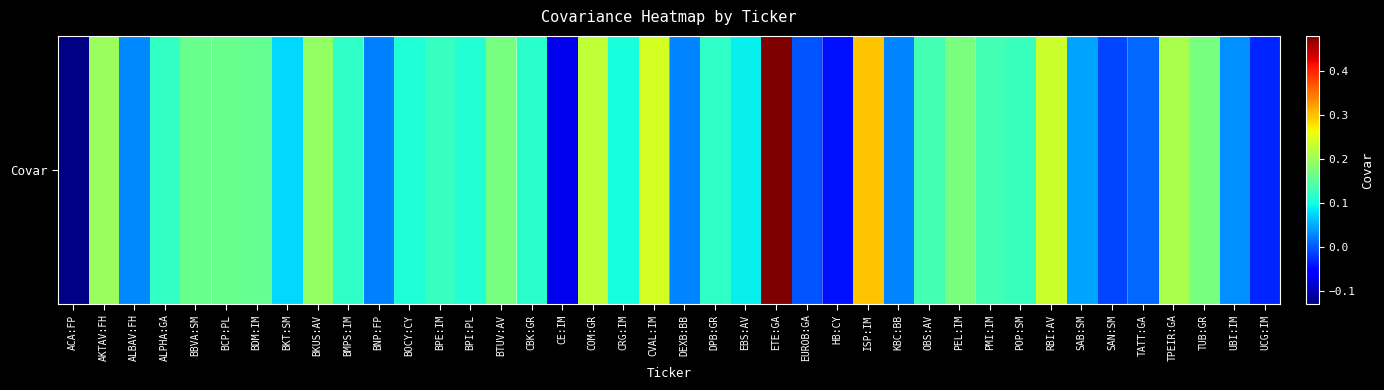

Reading left to right, list all the values displayed in this chart.

ACA:FP=-0.1	AKTAV:FH=0.2	ALBAV:FH=0.0	ALPHA:GA=0.1	BBVA:SM=0.2	BCP:PL=0.2	BDM:IM=0.2	BKT:SM=0.1	BKUS:AV=0.2	BMPS:IM=0.1	BNP:FP=0.0	BOCY:CY=0.1	BPE:IM=0.1	BPI:PL=0.1	BTUV:AV=0.2	CBK:GR=0.1	CE:IM=-0.1	COM:GR=0.2	CRG:IM=0.1	CVAL:IM=0.2	DEXB:BB=0.0	DPB:GR=0.1	EBS:AV=0.1	ETE:GA=0.5	EUROB:GA=-0.0	HB:CY=-0.0	ISP:IM=0.3	KBC:BB=0.0	OBS:AV=0.1	PEL:IM=0.2	PMI:IM=0.1	POP:SM=0.1	RBI:AV=0.2	SAB:SM=0.0	SAN:SM=-0.0	TATT:GA=0.0	TPEIR:GA=0.2	TUB:GR=0.2	UBI:IM=0.0	UCG:IM=-0.0